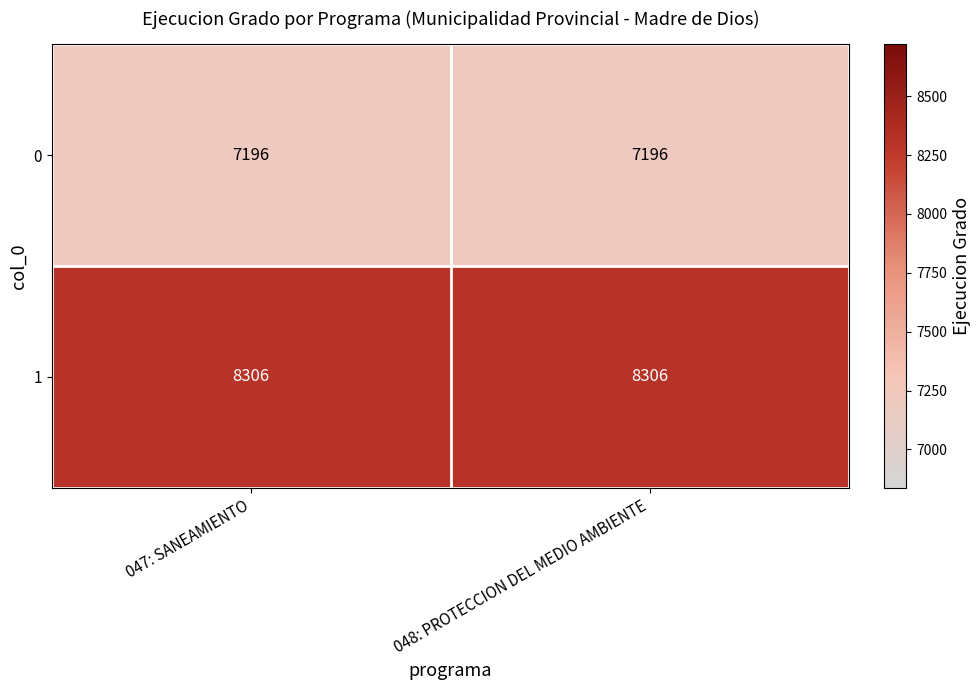

What is the difference between the highest and lowest values at 048: PROTECCION DEL MEDIO AMBIENTE?

1110